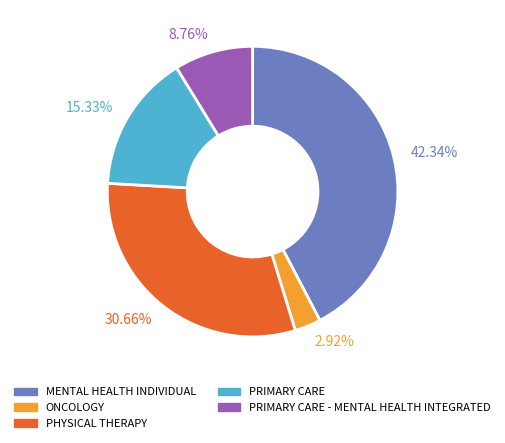

Which slice is the largest?

42.34%